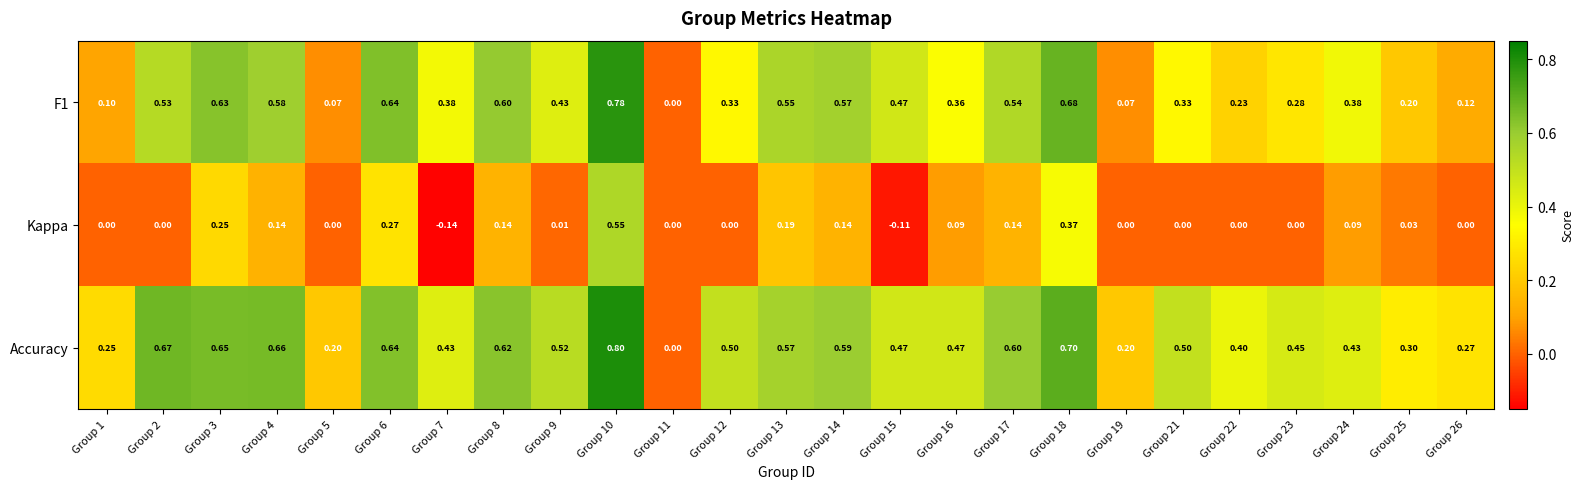

Which series has the widest spread of values?

Accuracy